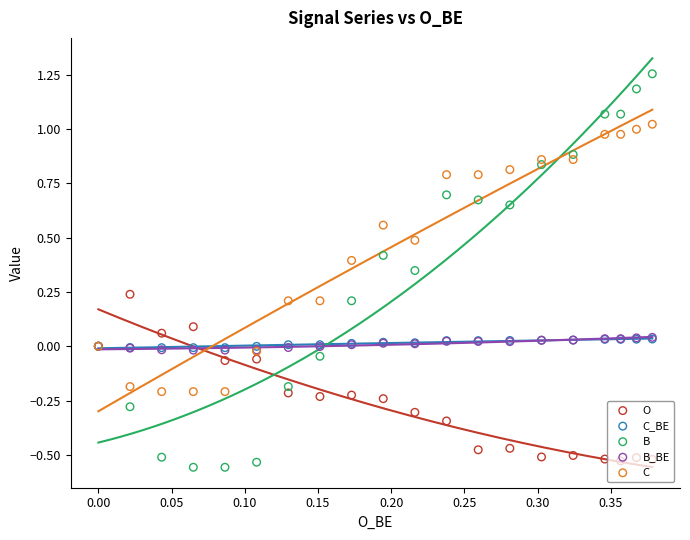

What are all the series names shown in the legend?

O, C_BE, B, B_BE, C